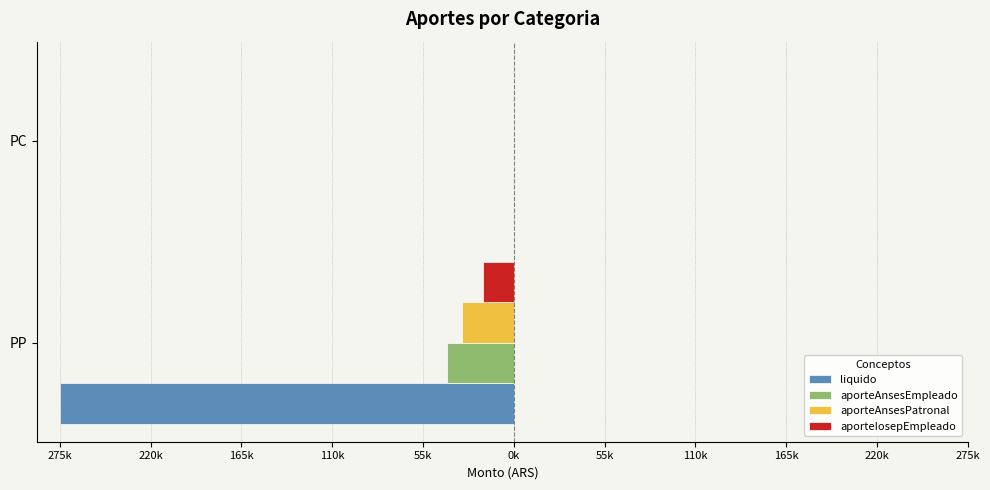

What are all the series names shown in the legend?

liquido, aporteAnsesEmpleado, aporteAnsesPatronal, aporteIosepEmpleado